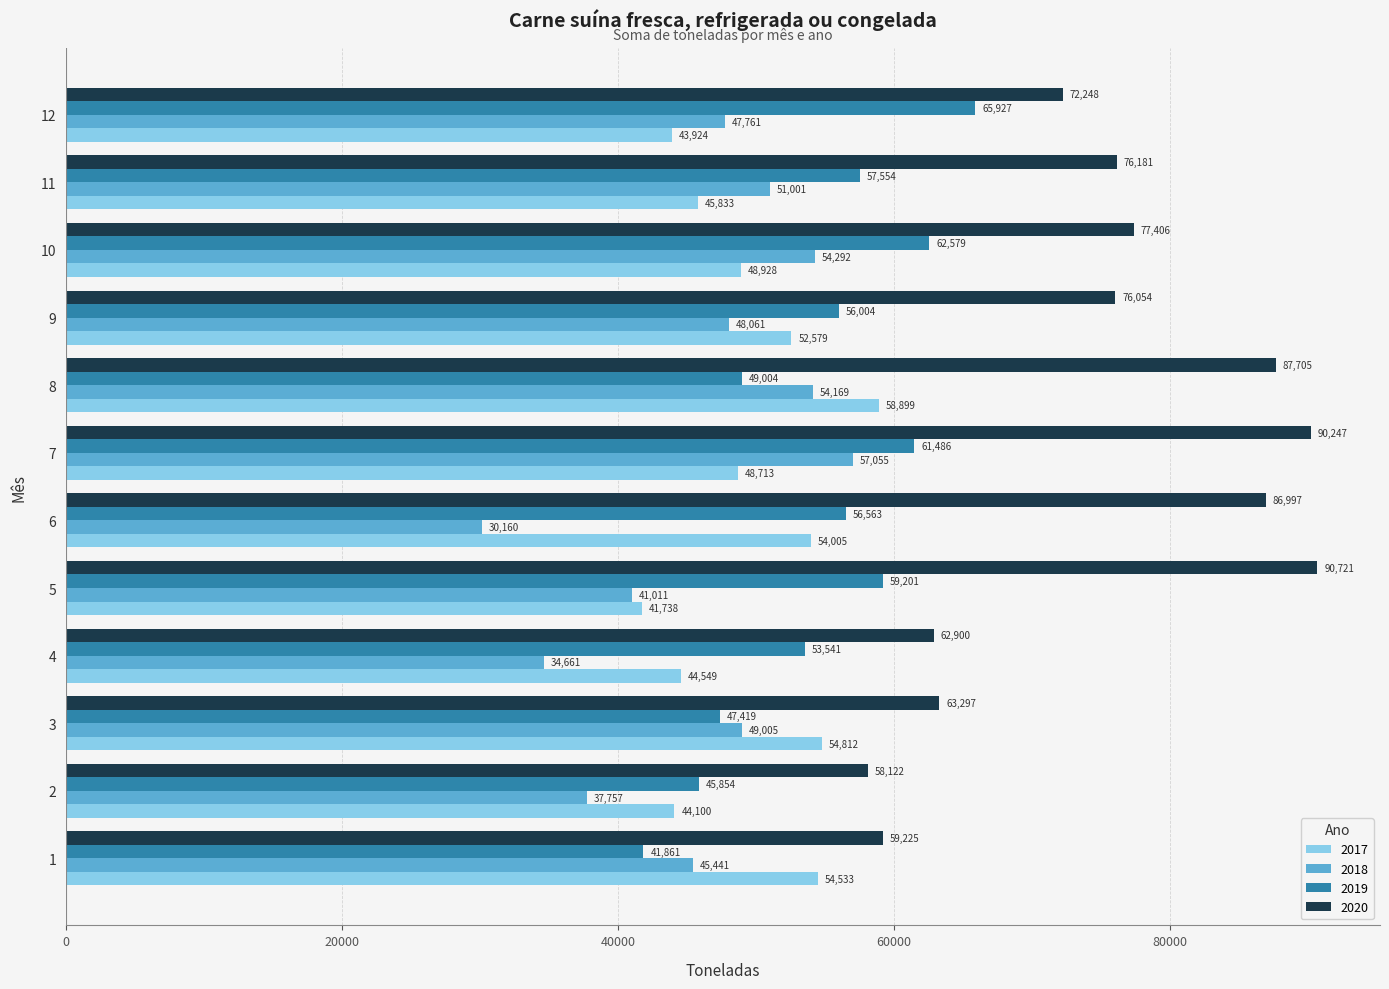

What is the approximate value of 2019 at 12?

65927.3